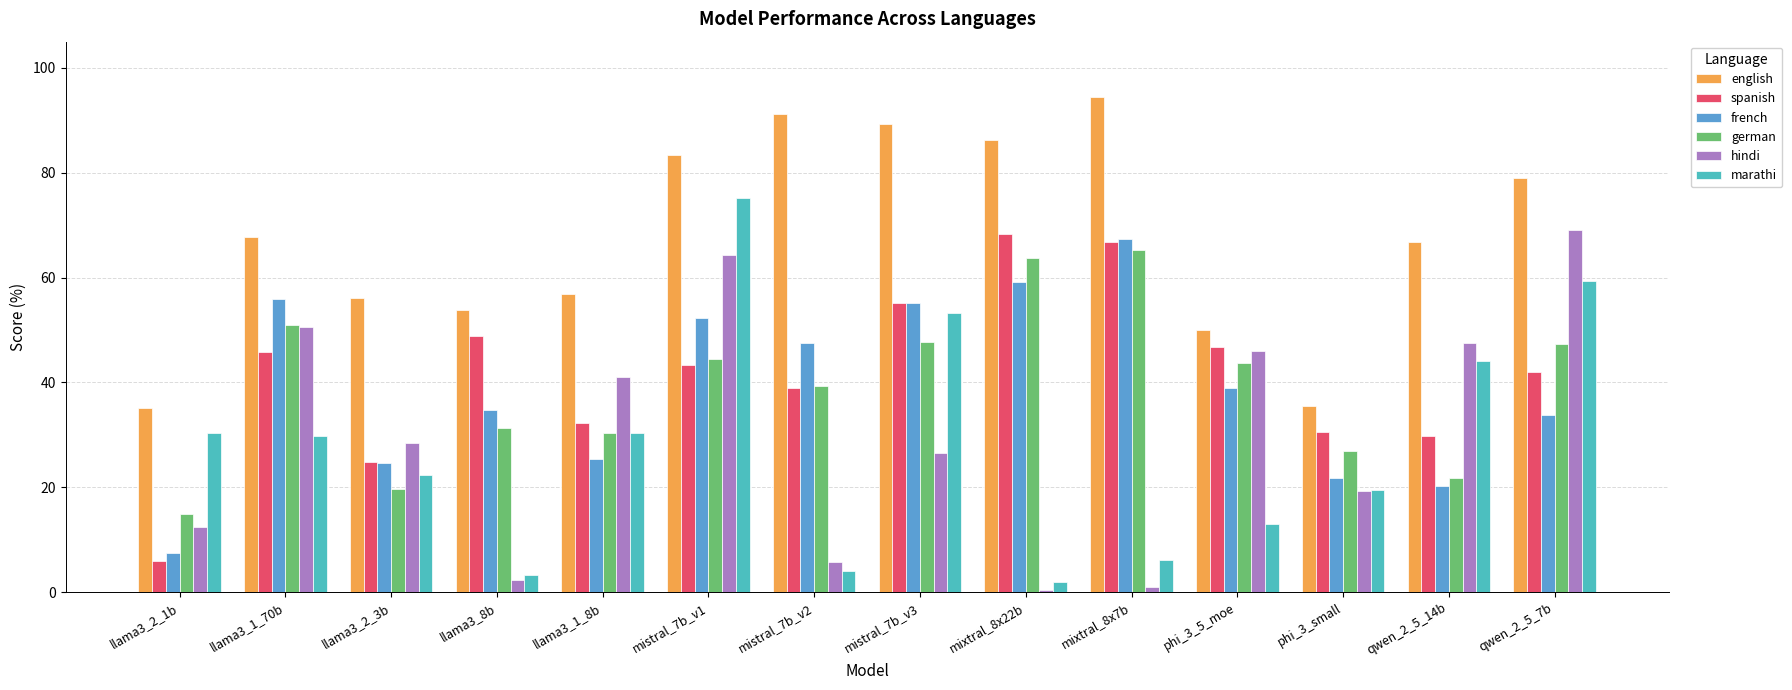

What is the sum of the french values at llama3_2_3b and llama3_1_8b?

49.9